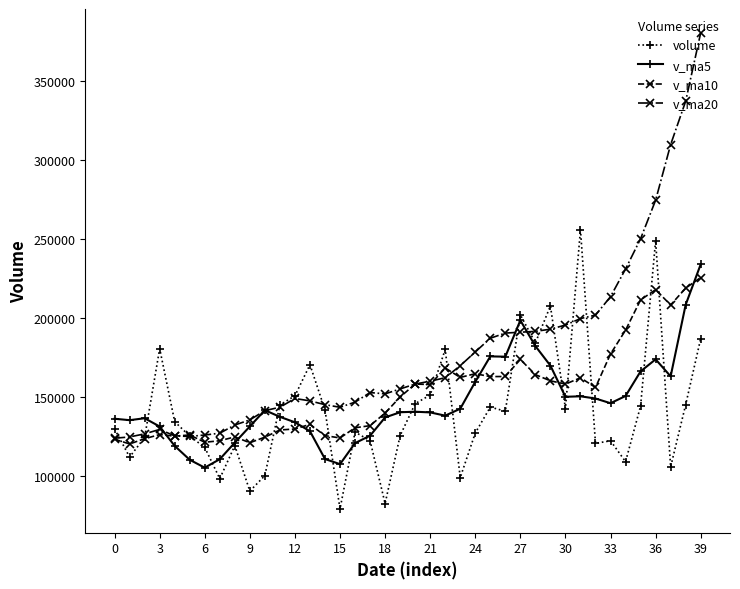

Which series has the largest total across all categories?

v_ma20